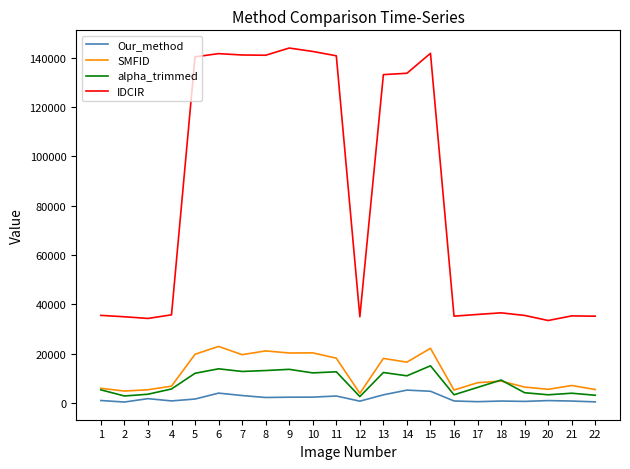

True or false: IDCIR and SMFID intersect in this chart.

False